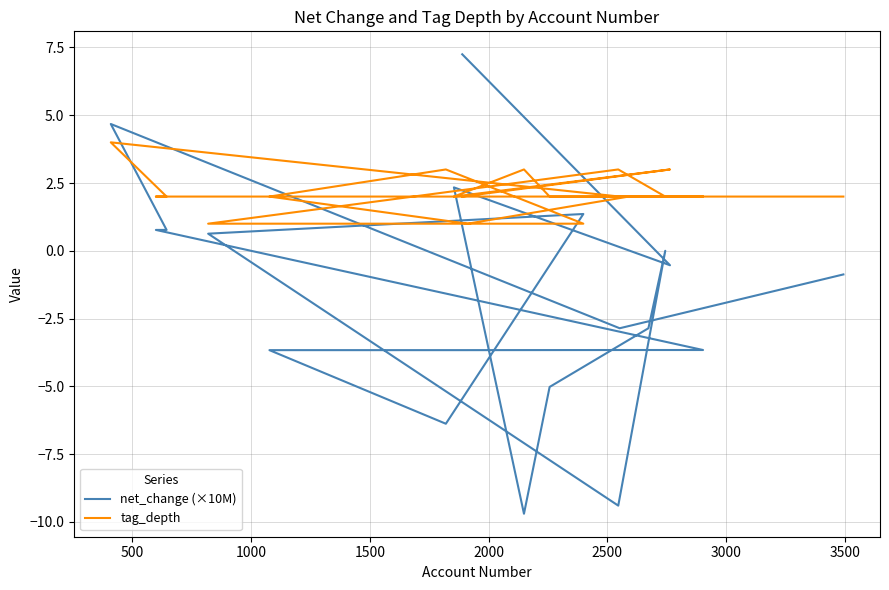

In tag_depth, how many points are higher than both neighbors (excluding endpoints)?

5